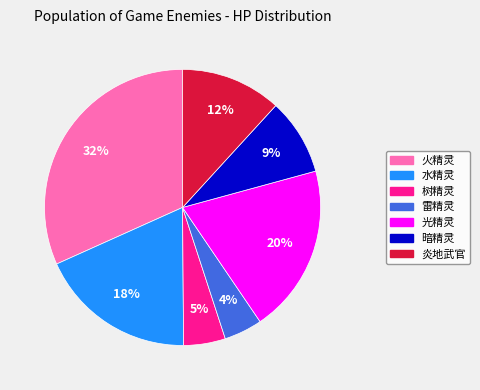

Is there a majority slice in this chart?

No